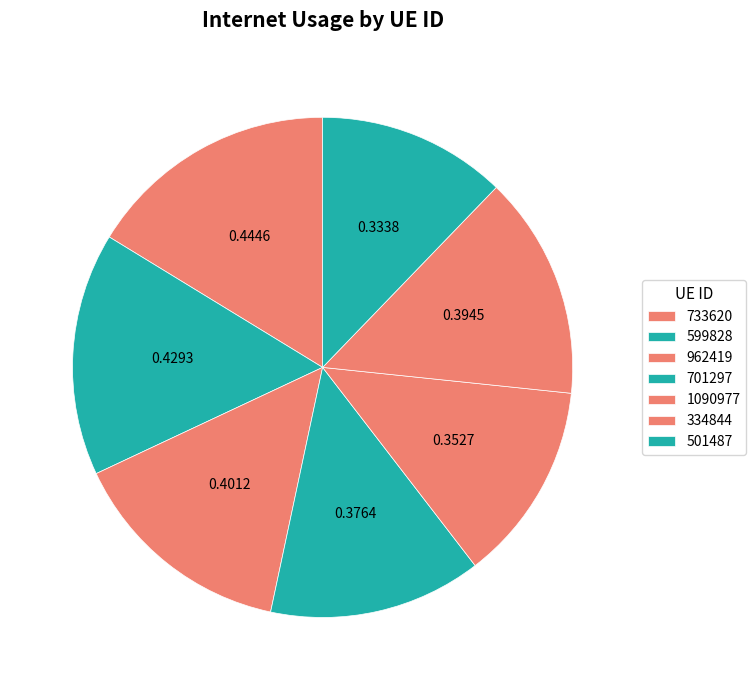

The 1090977 slice represents 19% of the pie. True or false?

False